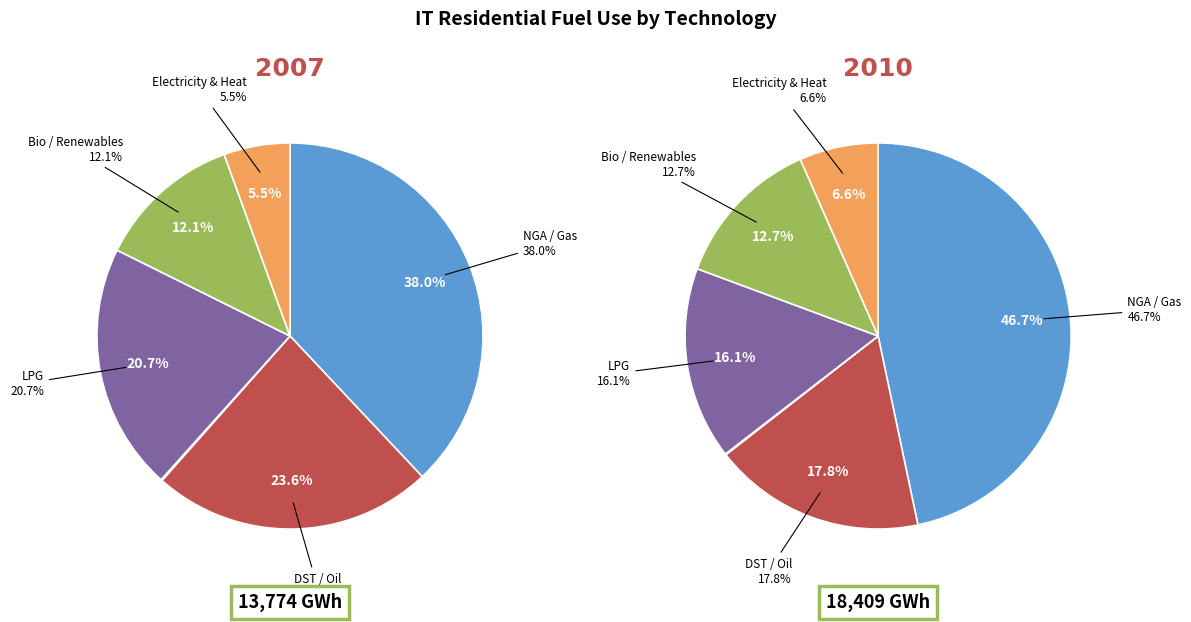

Does any single category account for the majority?

No